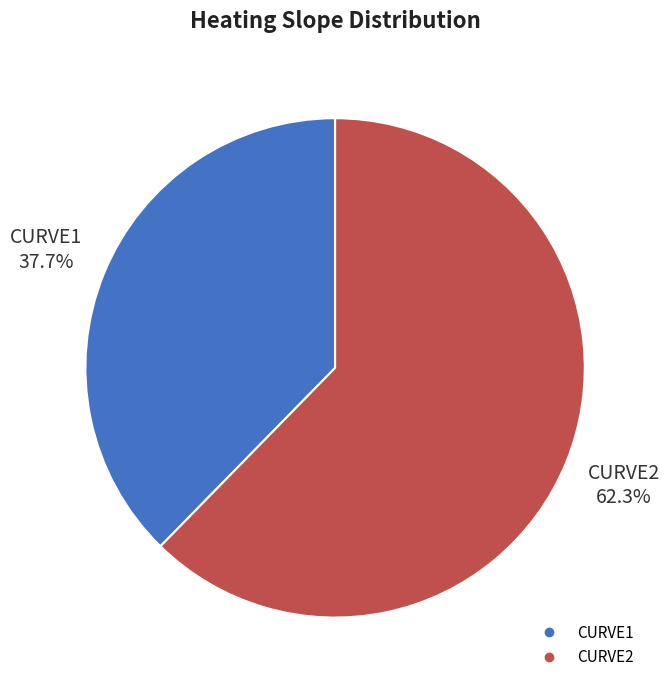

What is the ratio of the value at CURVE1 to the value at CURVE2?

0.6